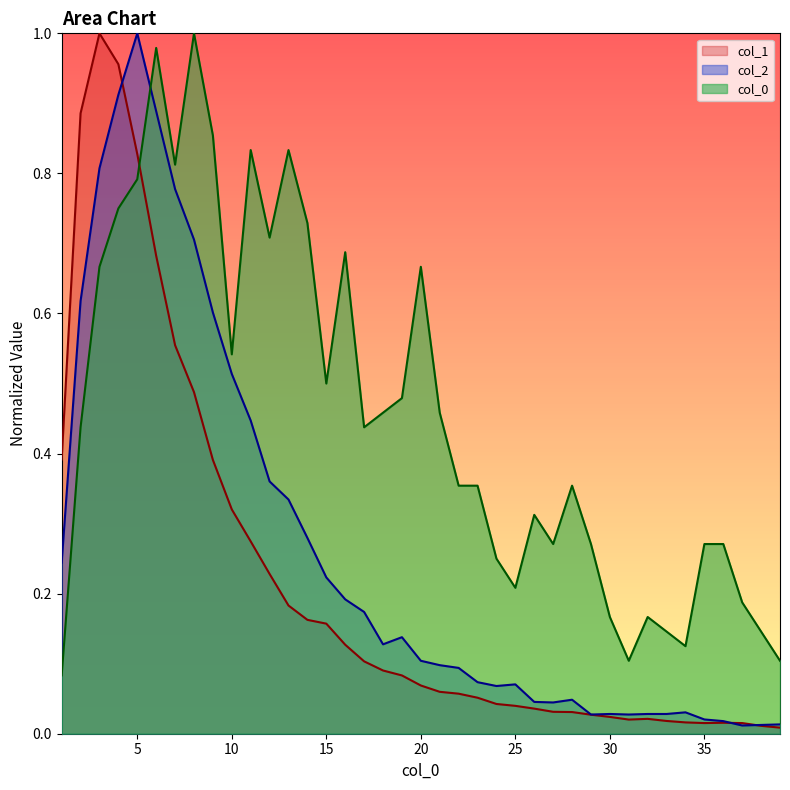

What is the sum of all col_1 values?

8.5